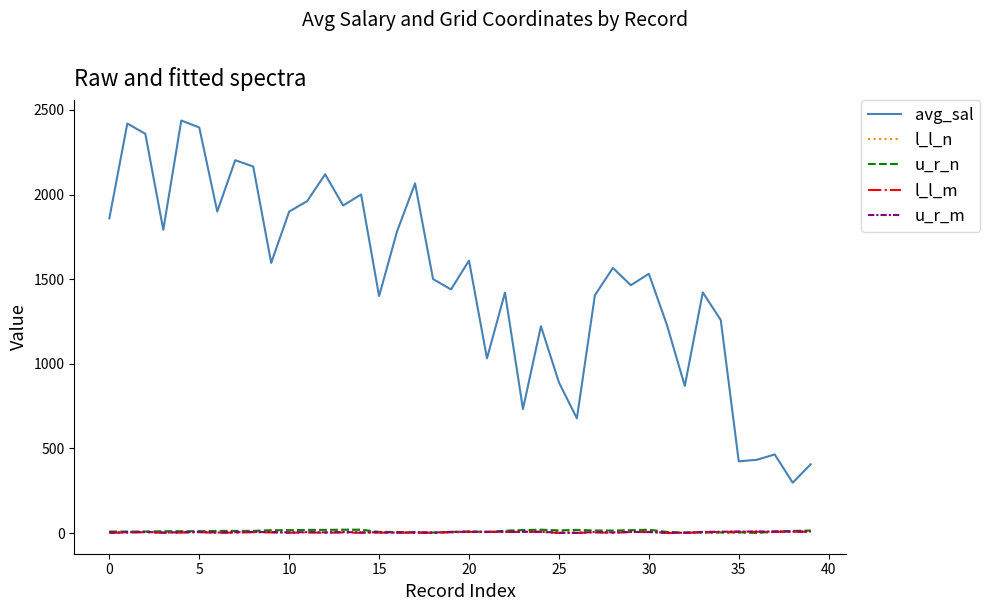

True or false: l_l_m has more than 1 points higher than both neighbors.

True